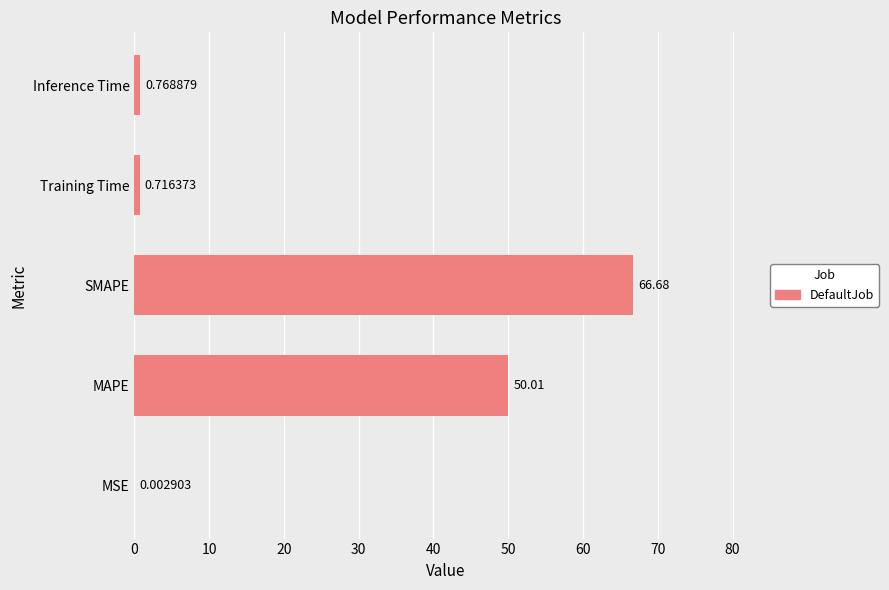

What is the maximum value shown in the chart?

66.7